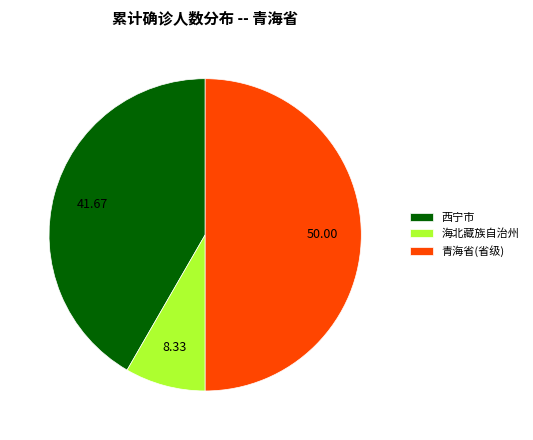

Do 青海省(省级) and 西宁市 together represent more than half of the pie?

Yes